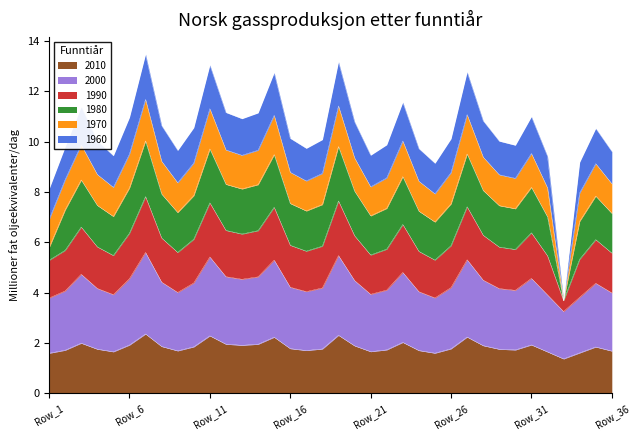

What is the lowest value of the 2010 series?

1.4